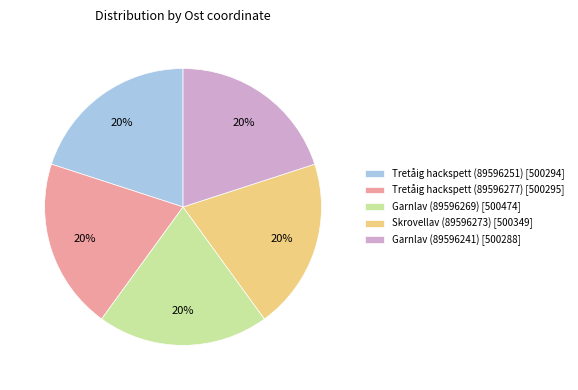

True or false: Skrovellav (89596273) accounts for 5% of the total.

False